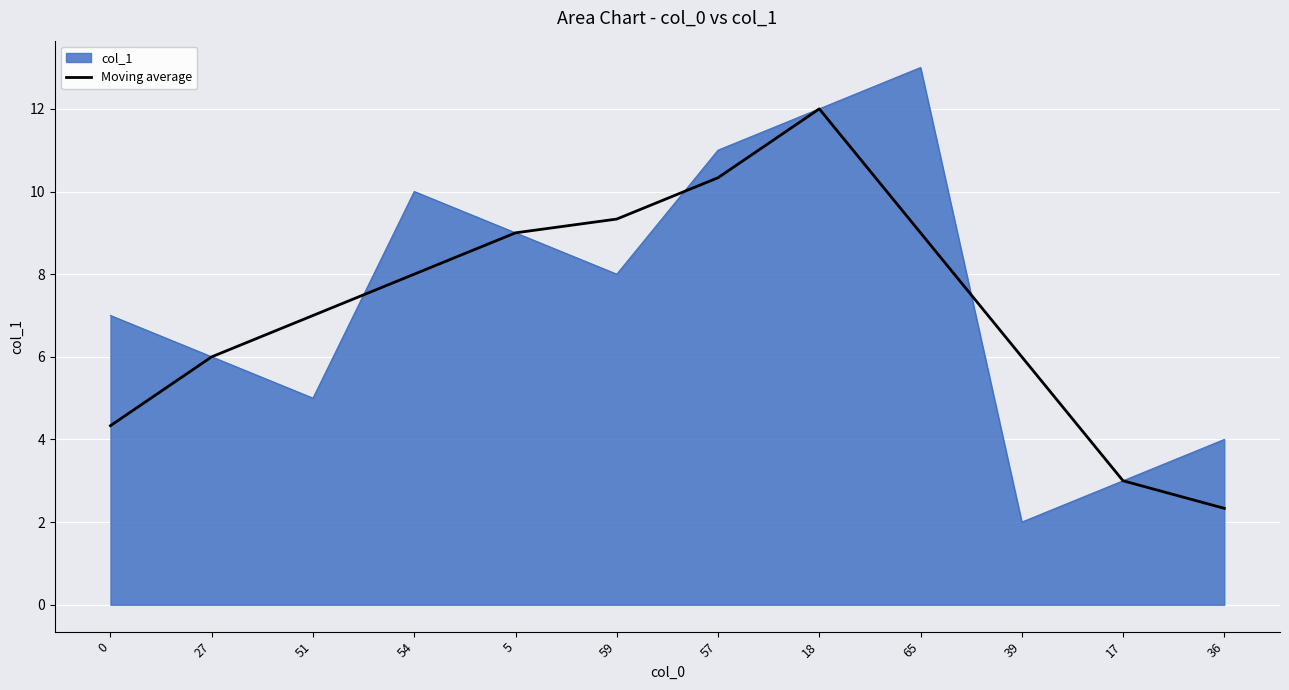

At which category does the chart reach its peak across all series?

65